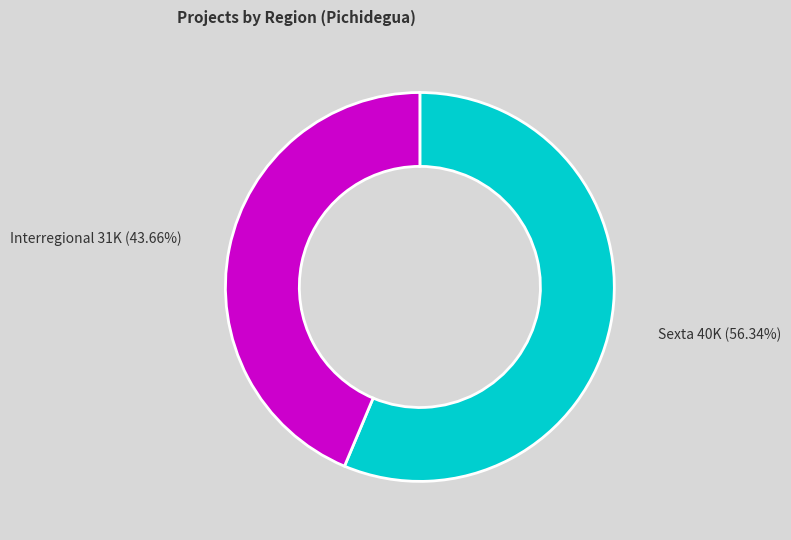

Is there any slice that represents more than half of the pie?

Yes